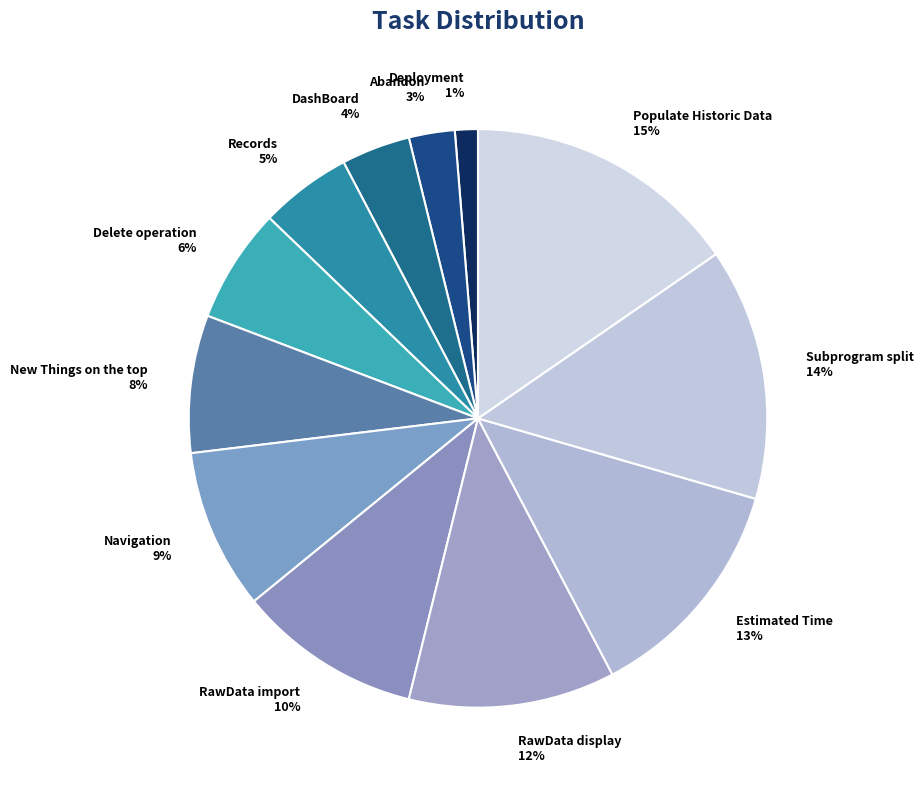

How many slices are in this pie chart?

12